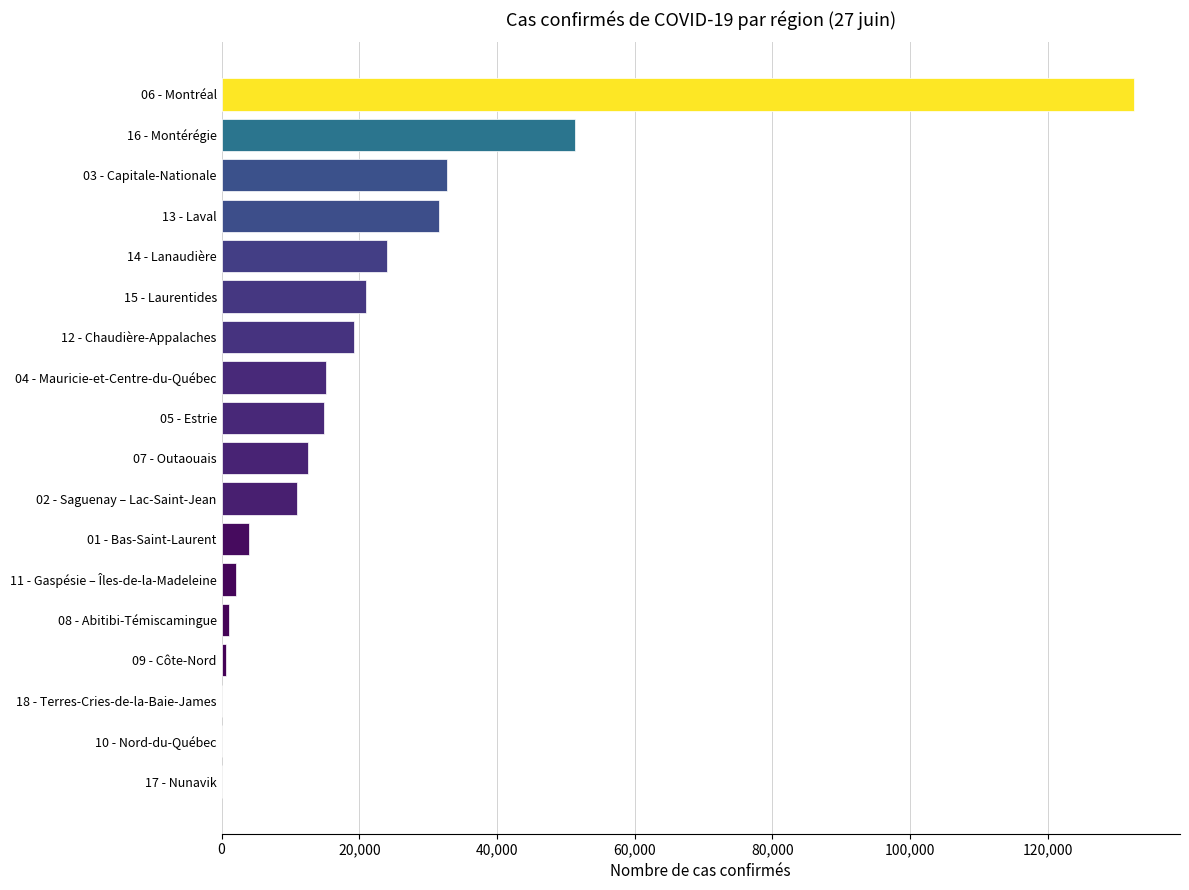

Which has a higher value, 07 - Outaouais or 15 - Laurentides?

15 - Laurentides